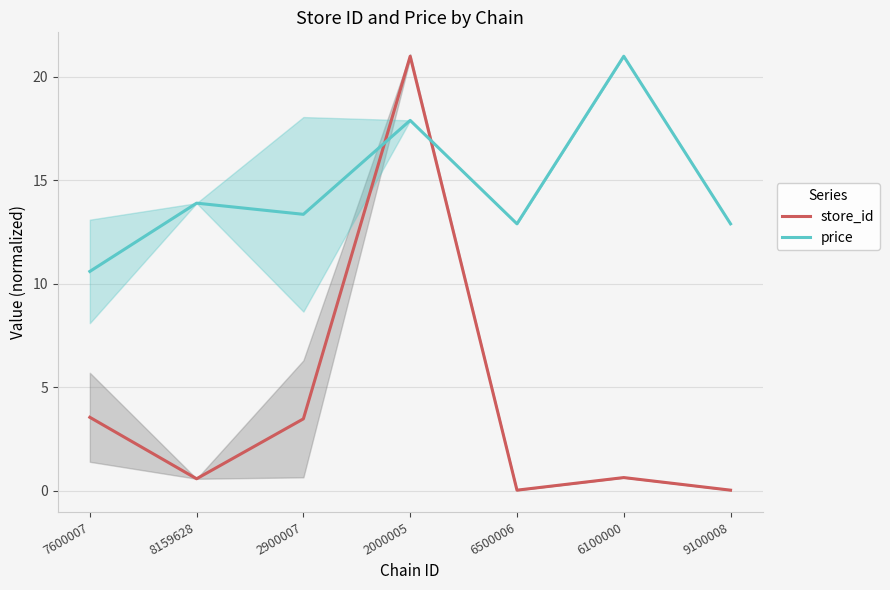

Which has a higher value, 2900007 or 6100000?

2900007